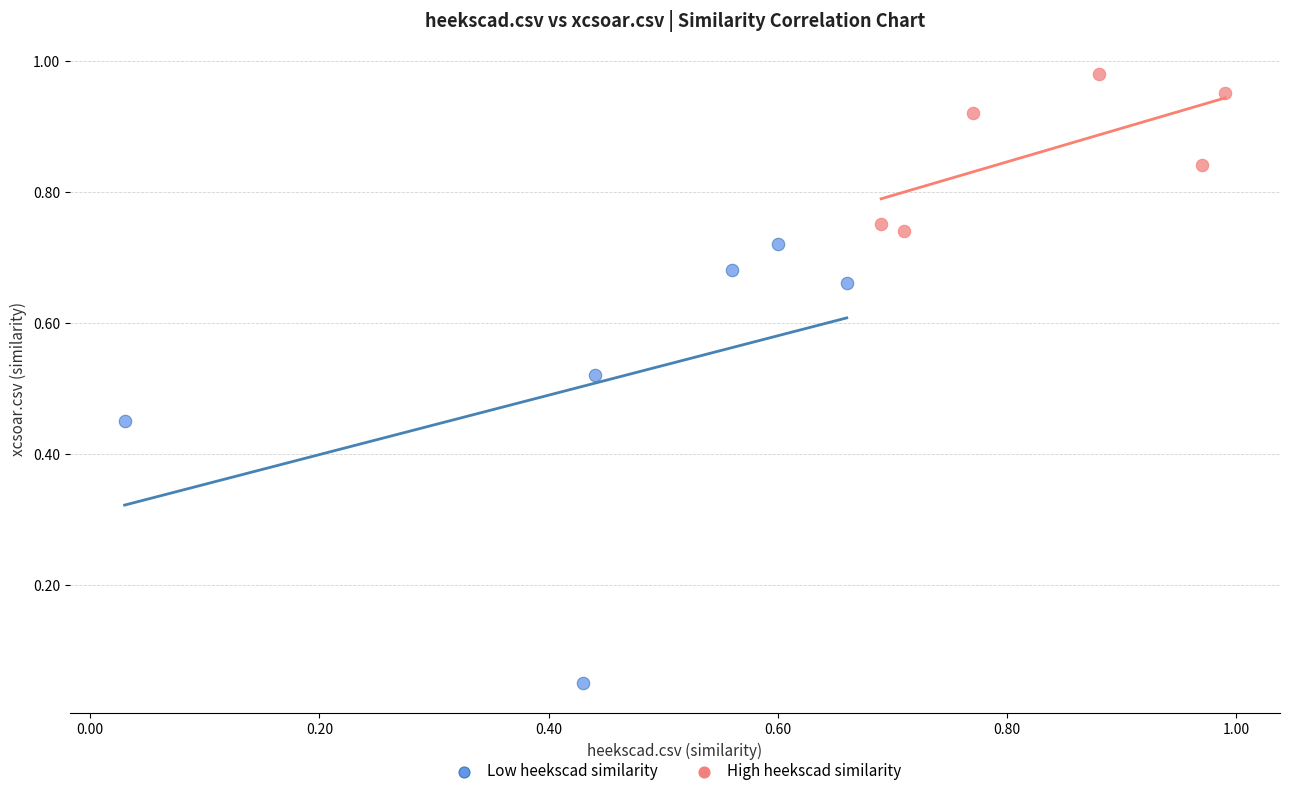

Which series has the widest spread of Y values?

Low heekscad similarity